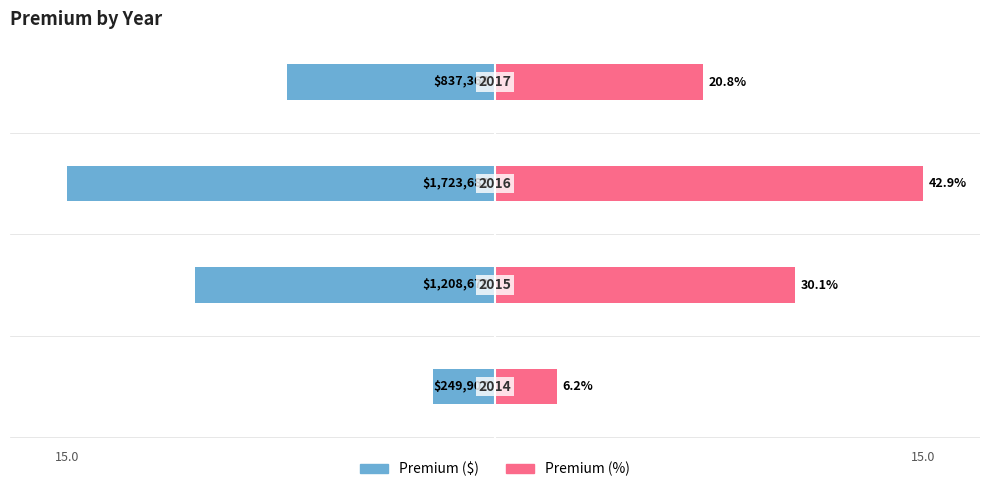

Is the value of Premium (%) at −5 greater than the value of Premium ($) at −15?

Yes